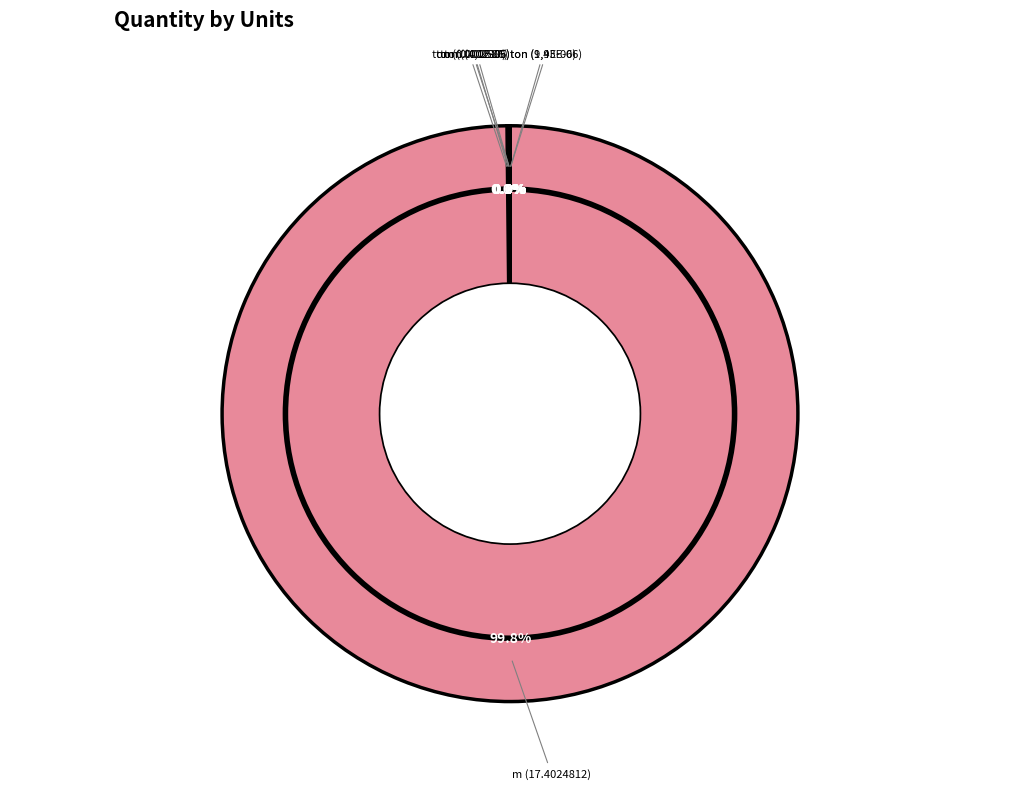

Rank the categories by value from lowest to highest.

ton (1,43E-06), ton (9,9E-06), ton (4,1E-05), ton (0.000217), ton (0.002886), ton (0.02586), m (17.4024812)